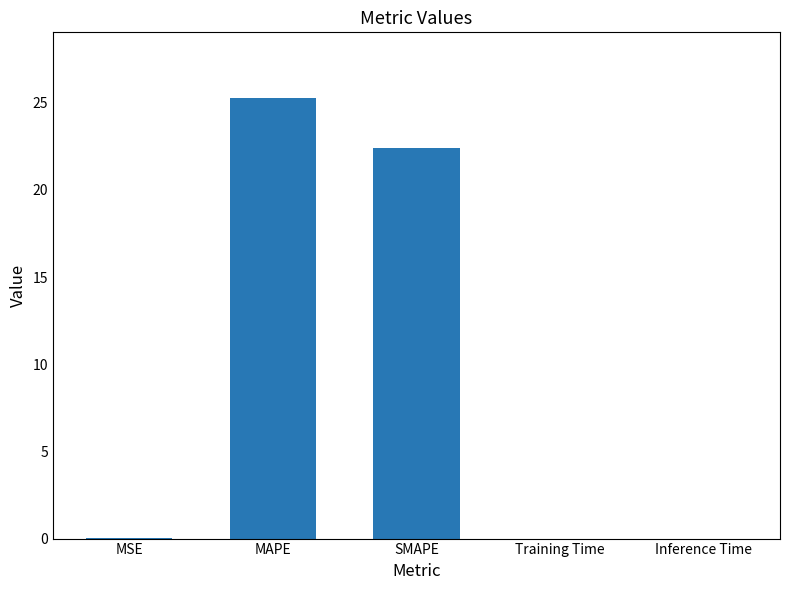

What is the maximum value shown in the chart?

25.3